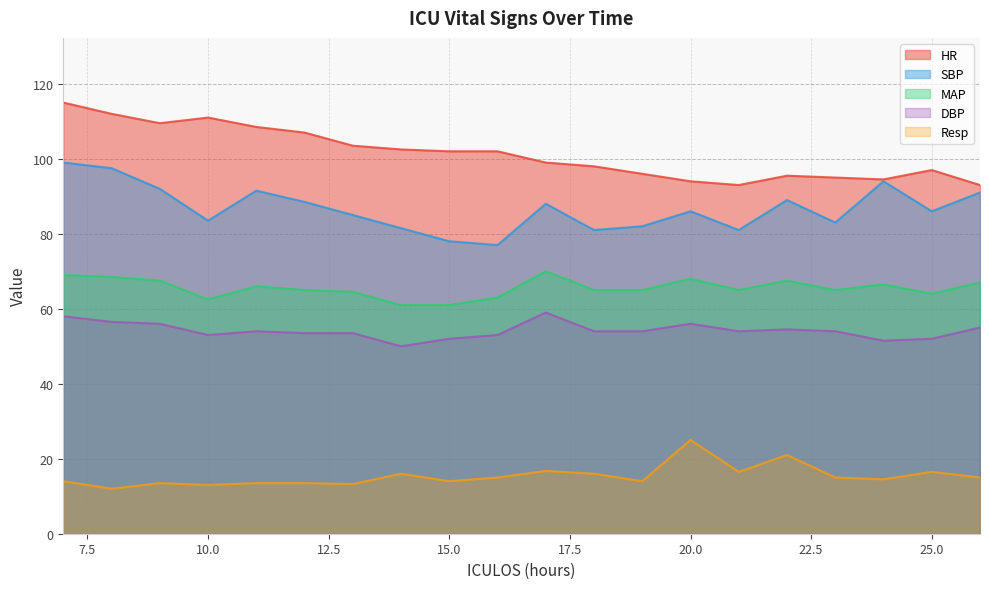

Which category has the highest value across all series?

7